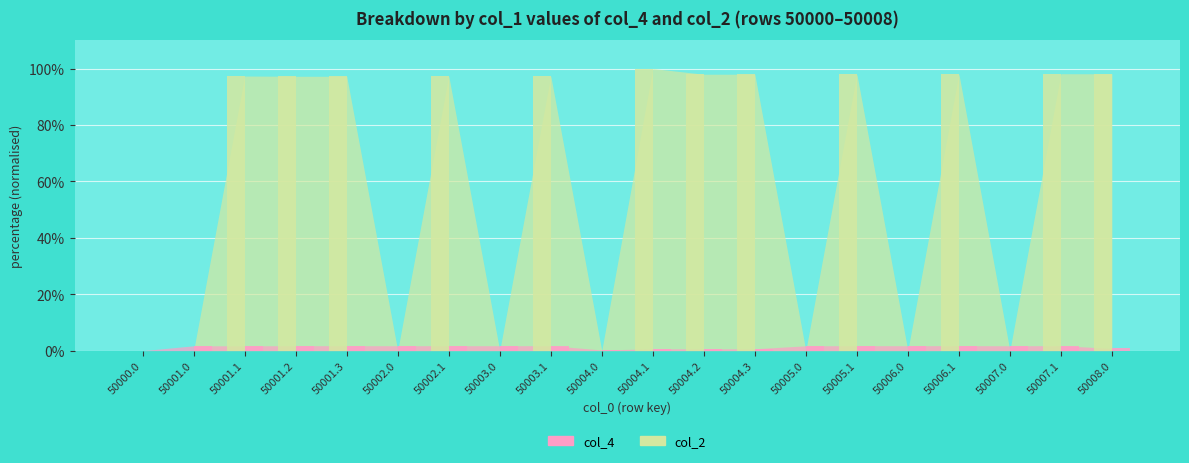

What is the label of the 6th bar from the right?

50005.1